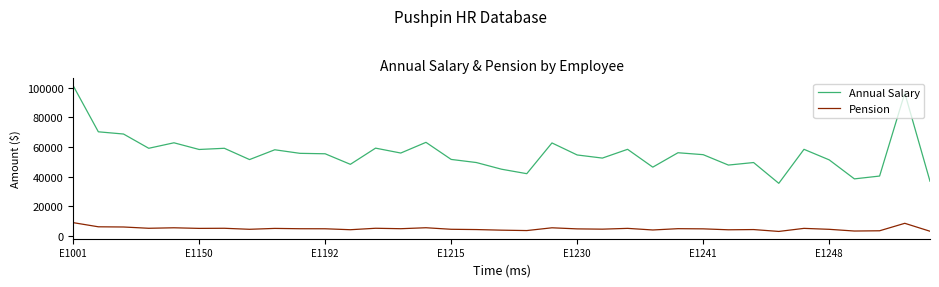

What is the difference between the maximum and minimum values in the Pension series?

5922